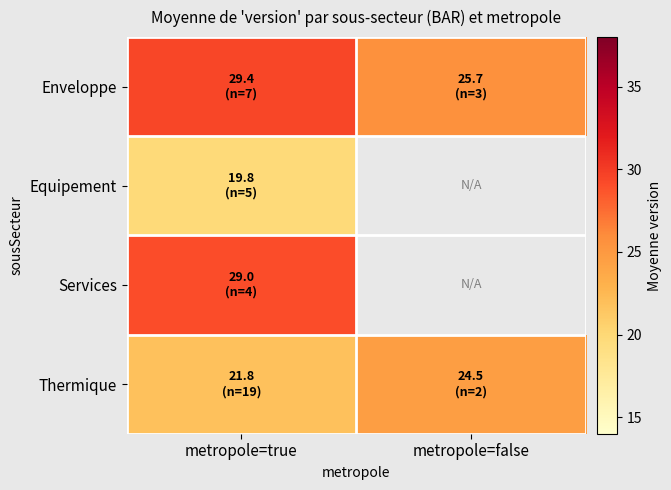

Which category has the highest value across all series?

metropole=true